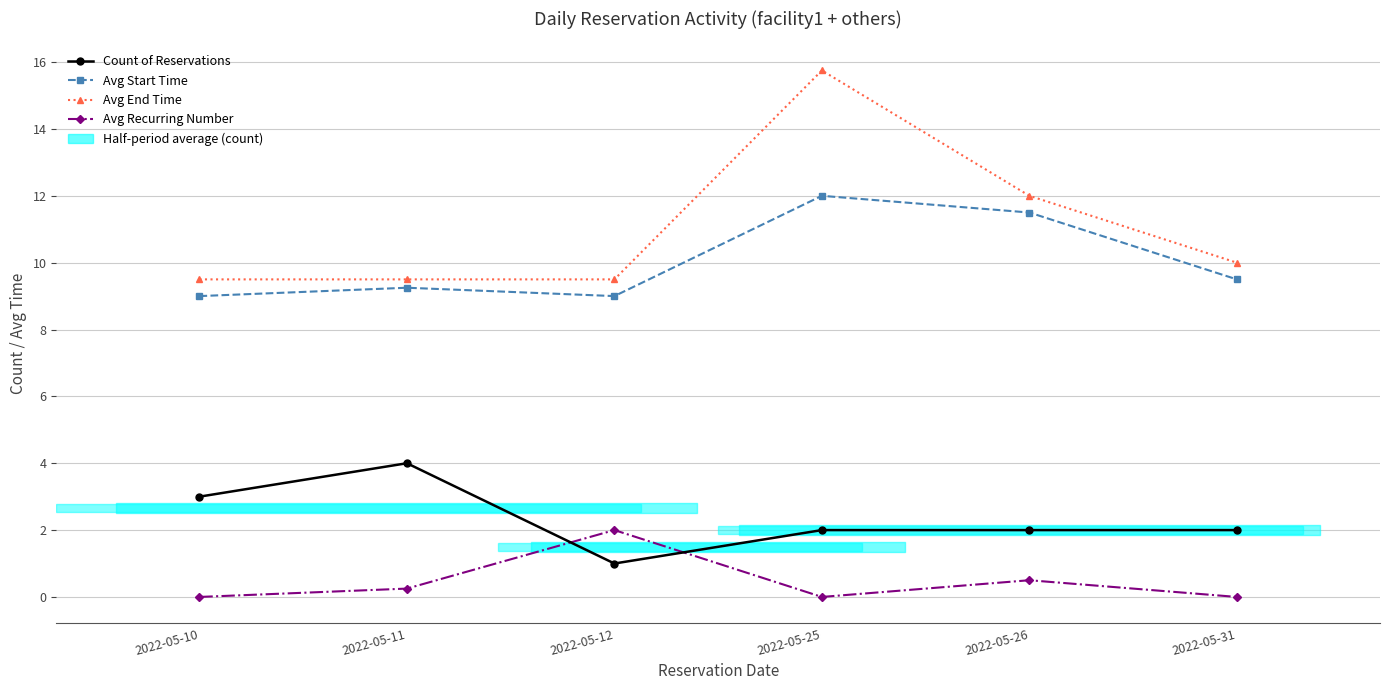

The Avg Start Time series shows 3.1 at 2022-05-12. True or false?

False